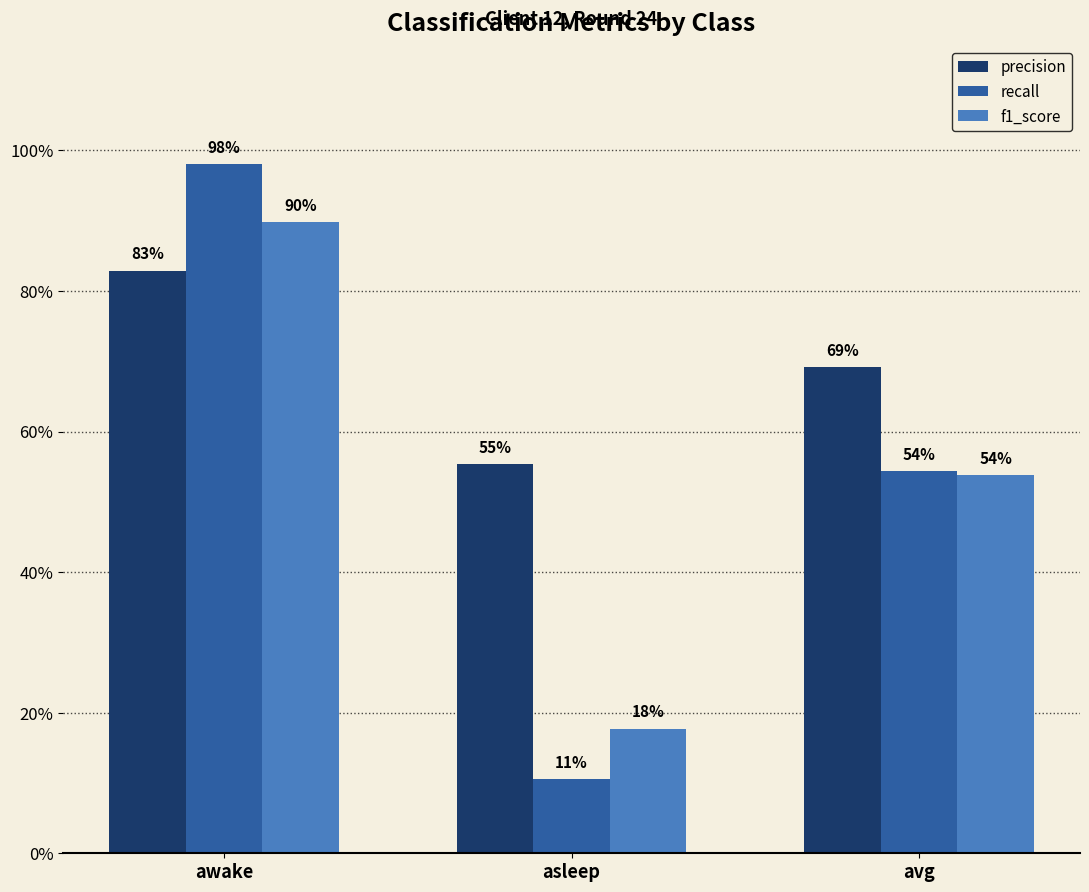

What are all the series names shown in the legend?

precision, recall, f1_score